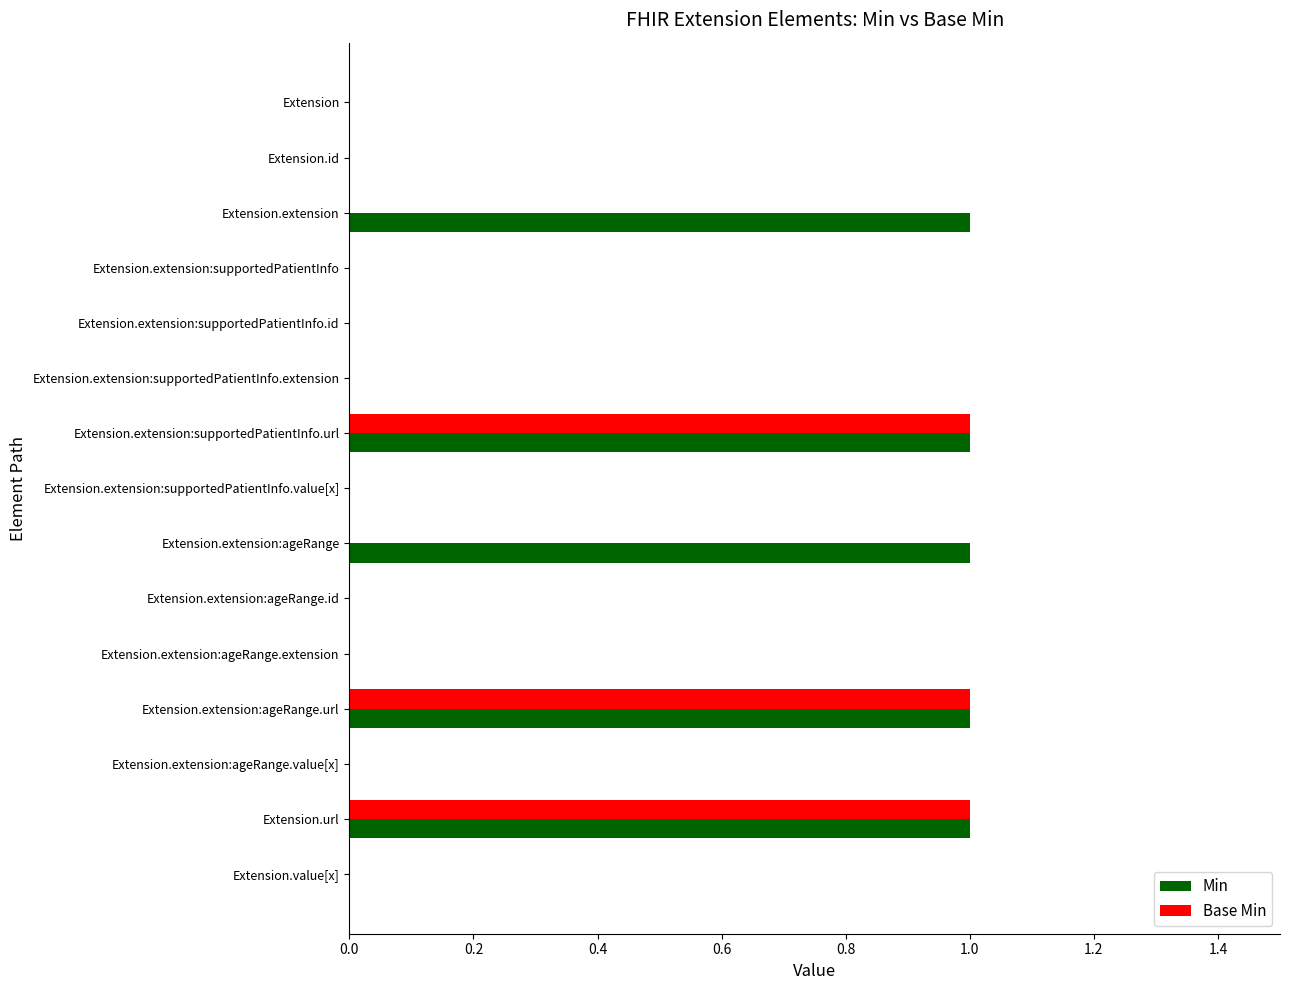

How many Min values are between 0 and 1?

15